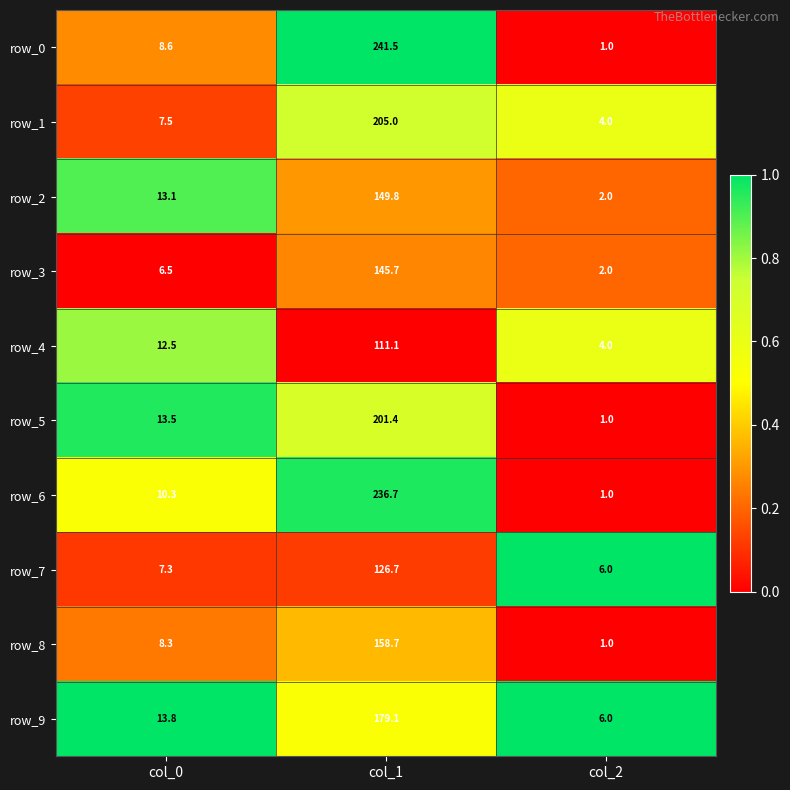

At which category is the sum across all series the highest?

col_1